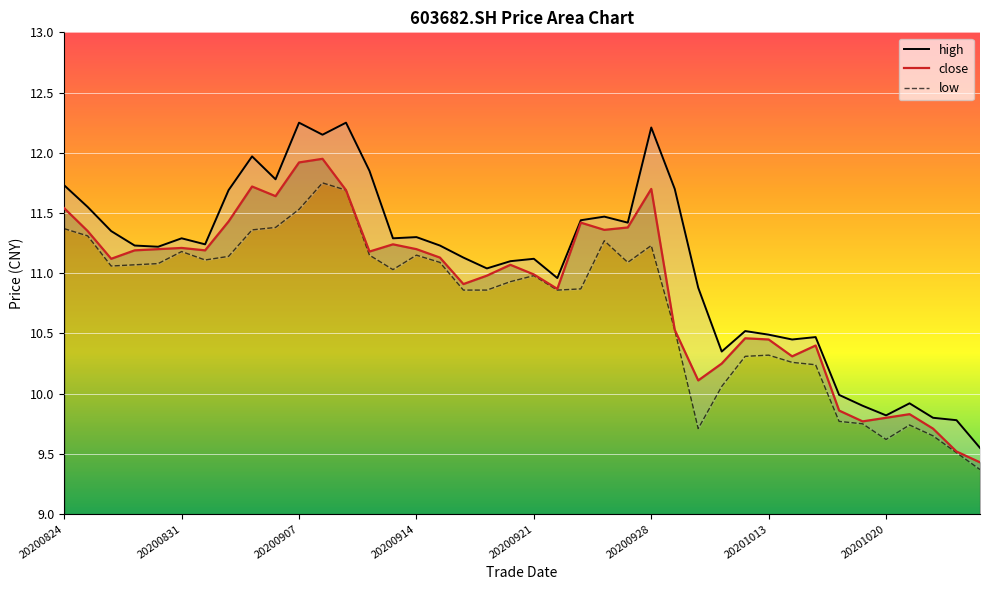

Which series has the widest spread of values?

high